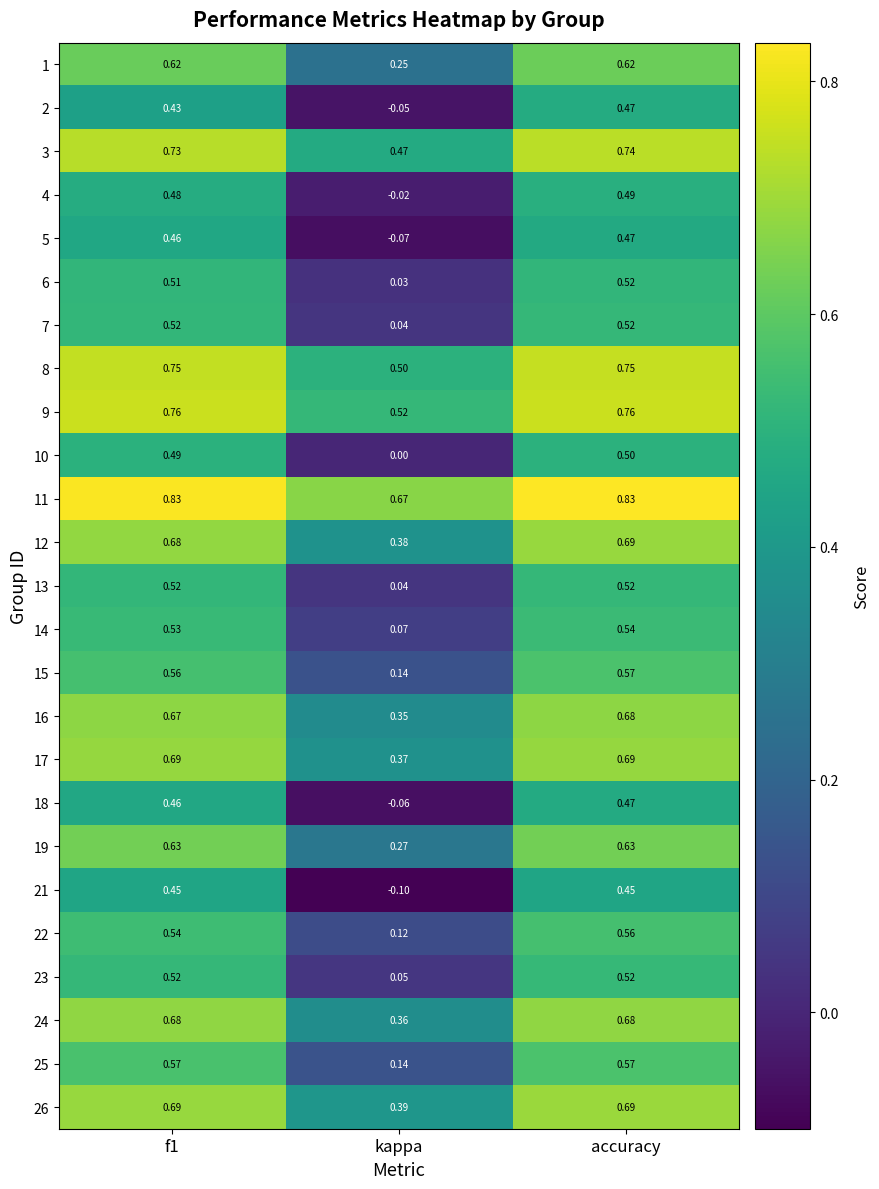

Which category has the lowest value in the 4 series?

kappa